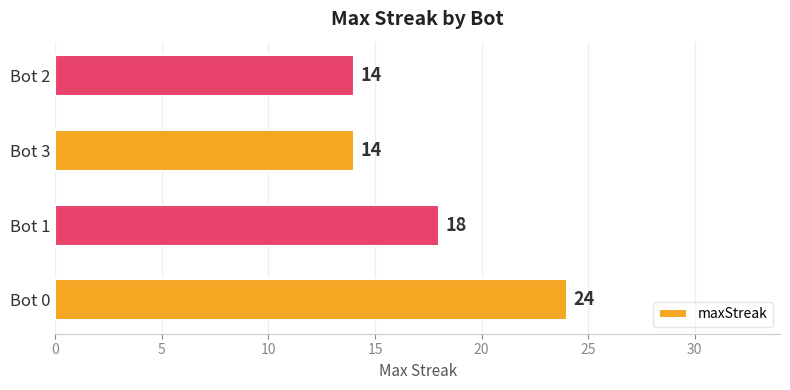

At which label is the value closest to 19?

Bot 1